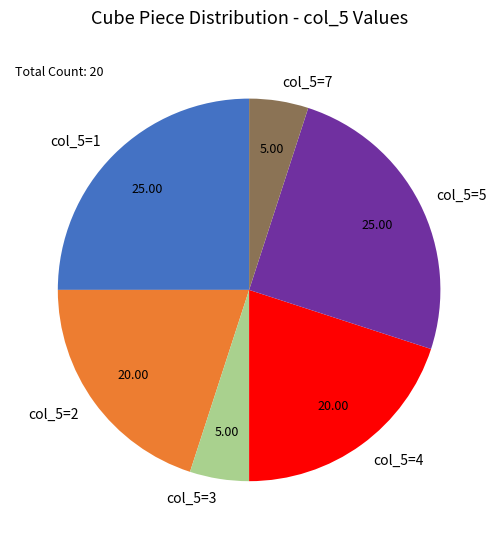

Does col_5=2 account for over 50% of the chart?

No